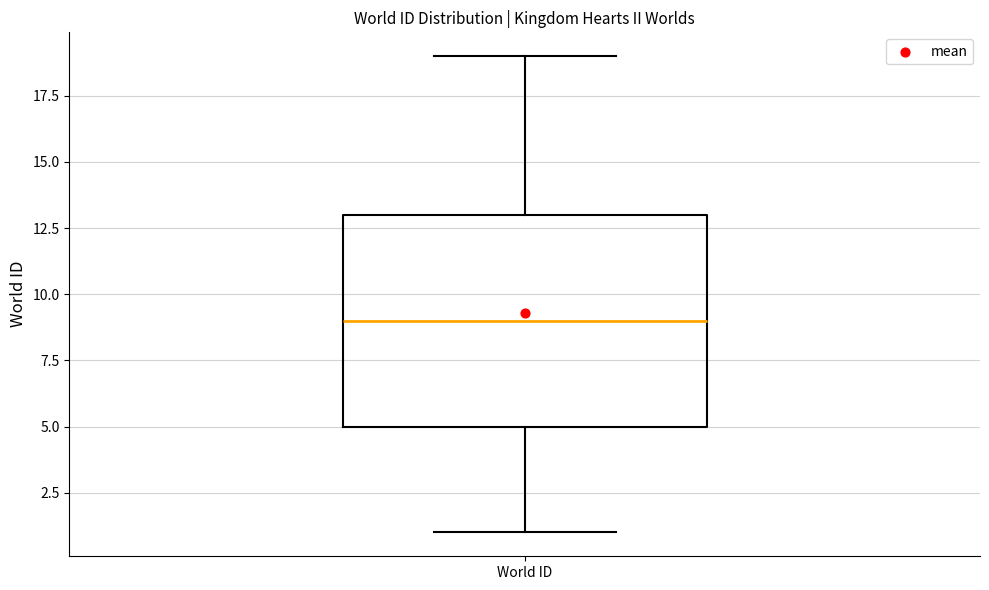

Read this box plot against the y-axis: the position of the median line, the range covered by the box, and the ends of both whiskers. The values are not printed on the chart, so give them approximately, as read against the axis.

median 9, box 5 to 13, whiskers 1 to 19